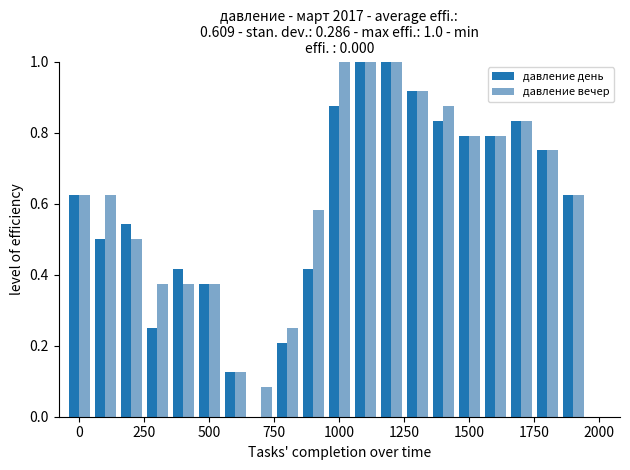

What is the sum of all давление день values?

11.9